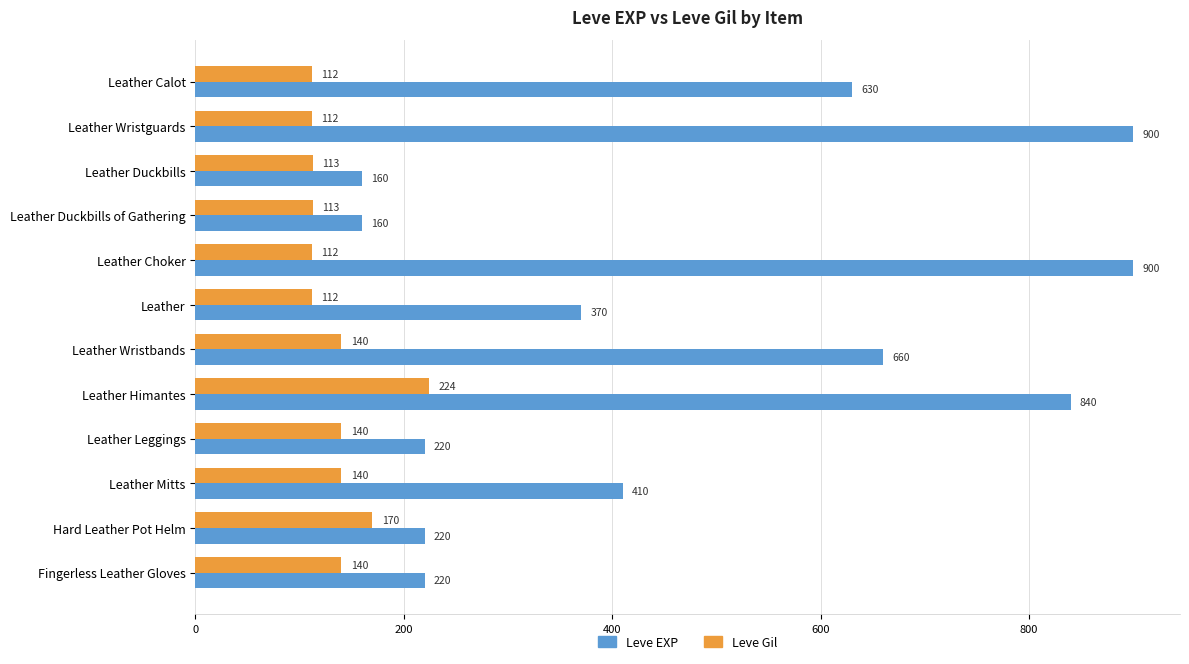

Where is Leve Gil nearest to the value 168?

Hard Leather Pot Helm